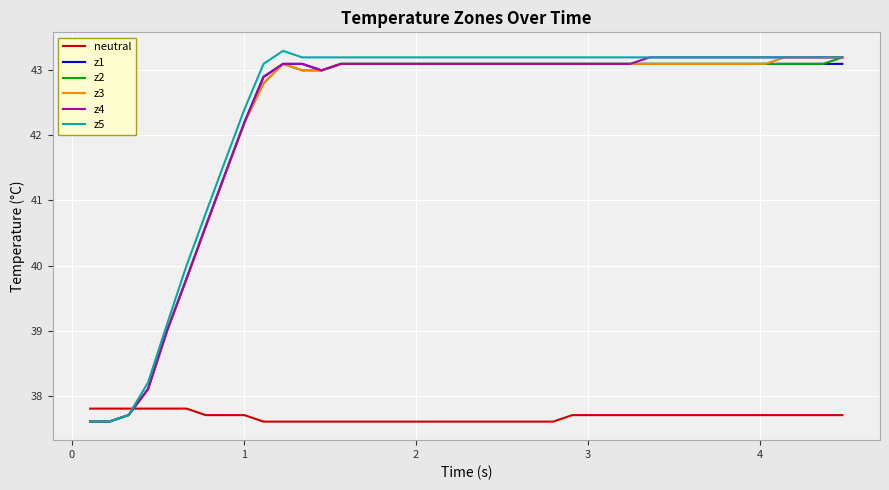

What is the maximum value for z4?

43.2